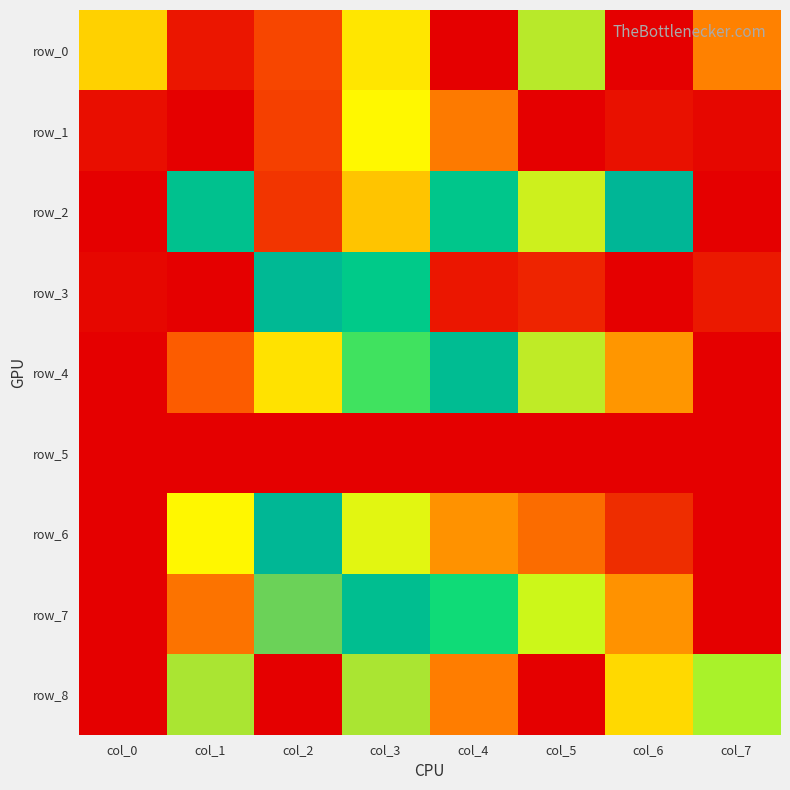

Is the value of row_2 at col_3 greater than the value of row_3 at col_2?

No